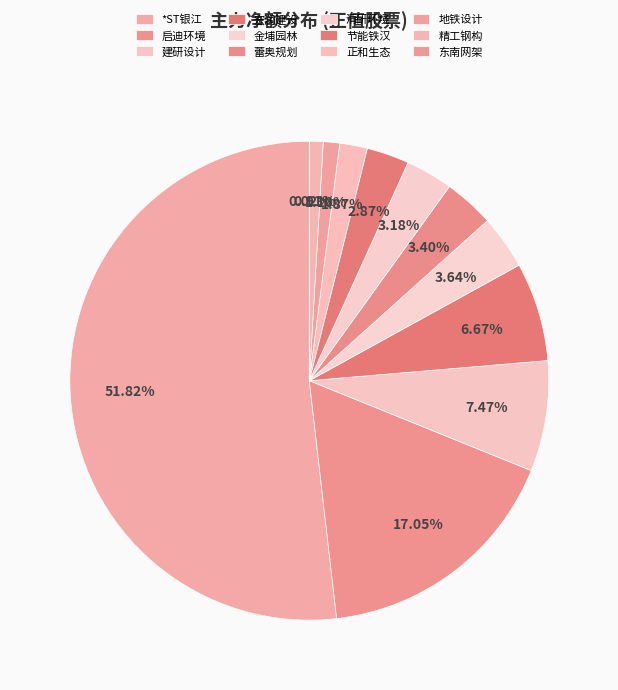

To the nearest percent, what is the difference between the 蕾奥规划 and 正和生态 slice percentages?

2%